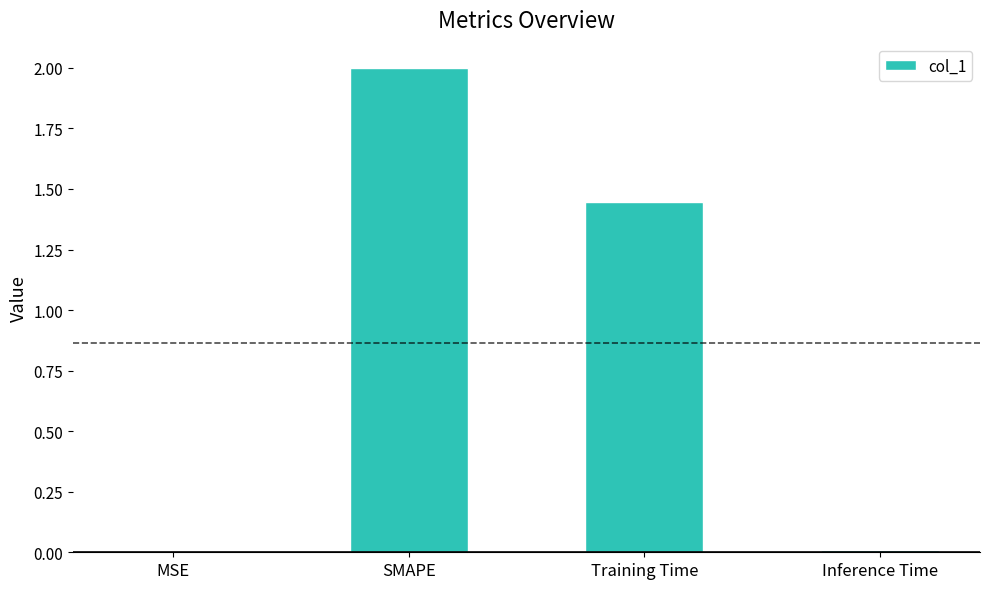

What is the greatest value displayed?

2.0